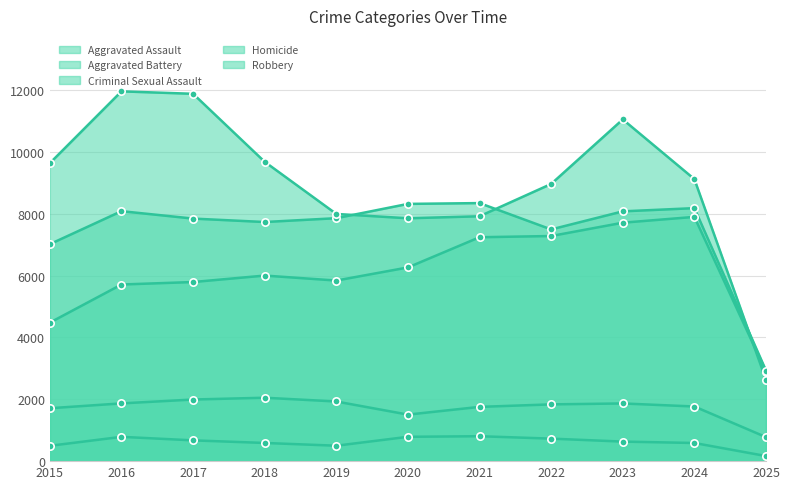

What is the total value across all series at 2024?

27558